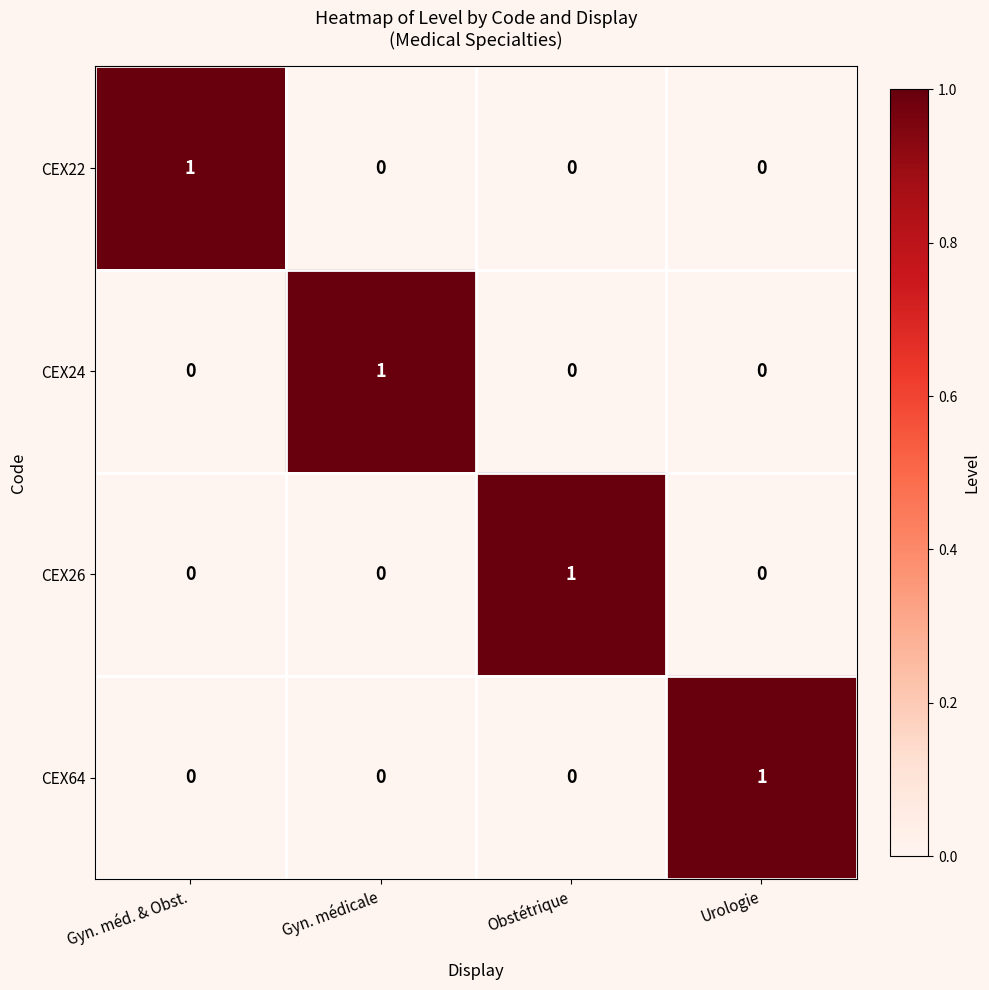

Which category has the highest value in the CEX24 series?

Gyn. médicale